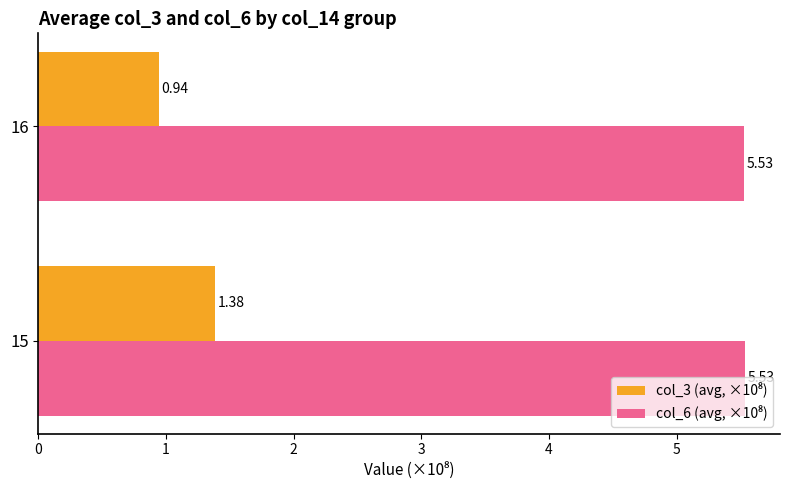

What is the spread (max minus min) of values at 16?

4.6